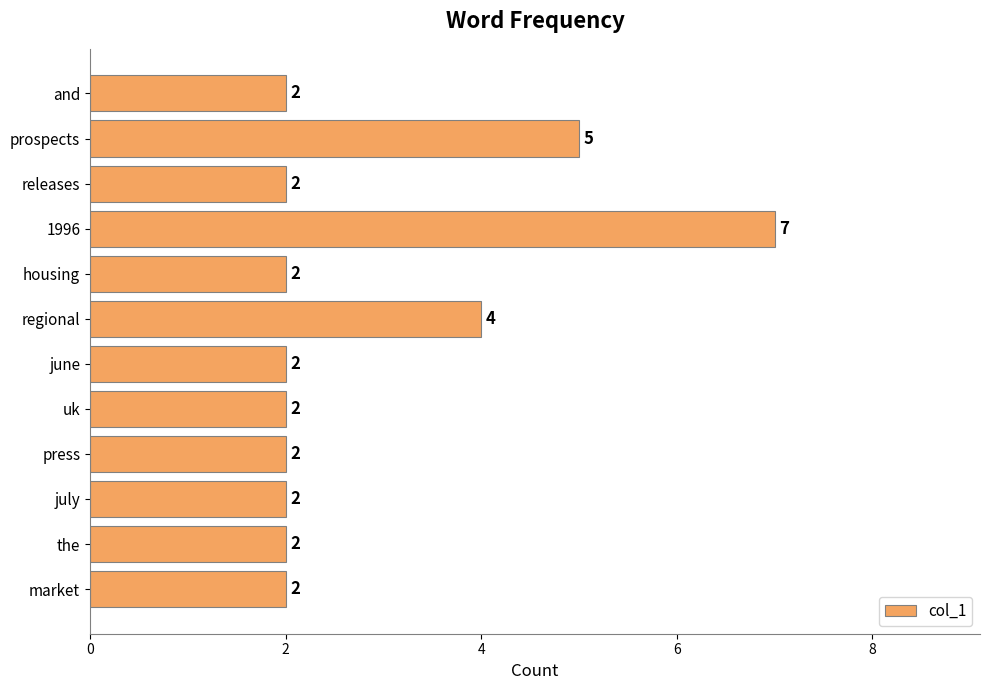

Reading top to bottom, list all the values displayed in this chart.

and=2	prospects=5	releases=2	1996=7	housing=2	regional=4	june=2	uk=2	press=2	july=2	the=2	market=2